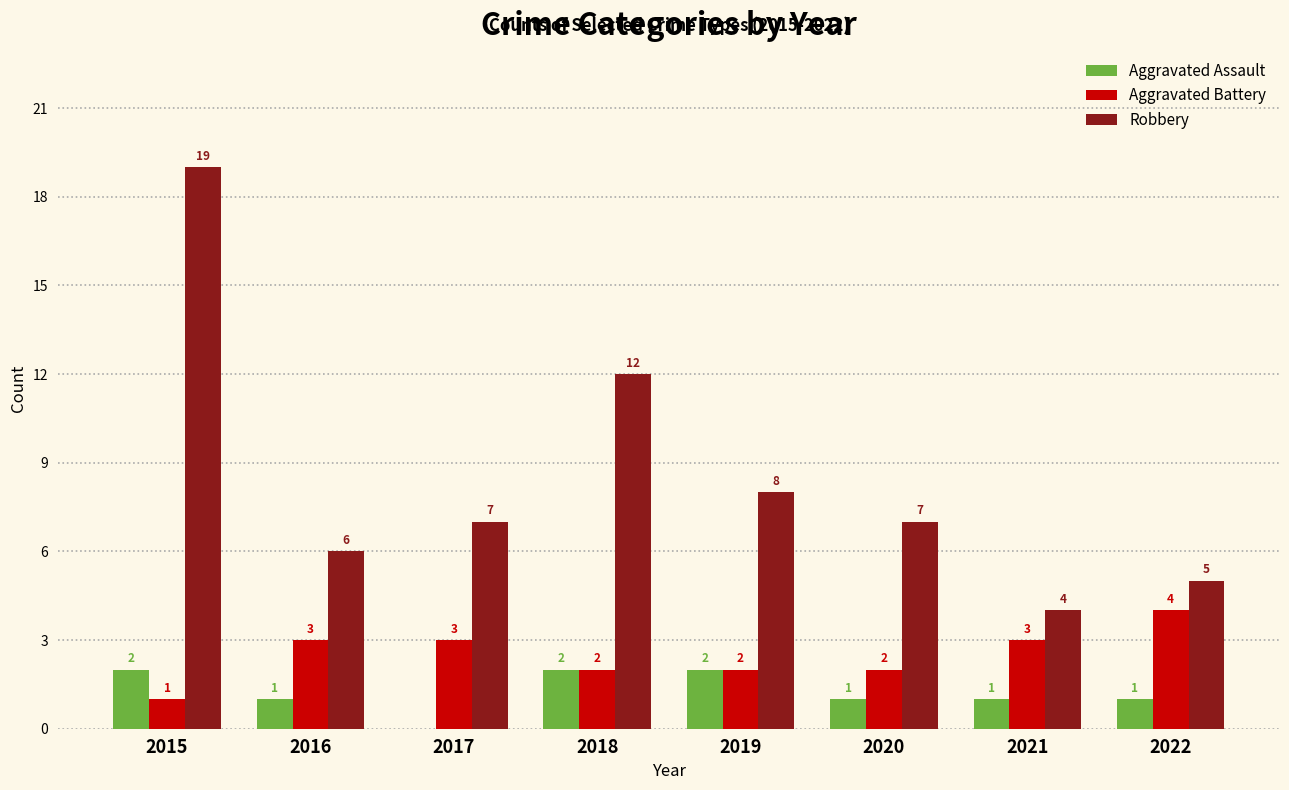

At which label is Robbery closest to 11?

2018